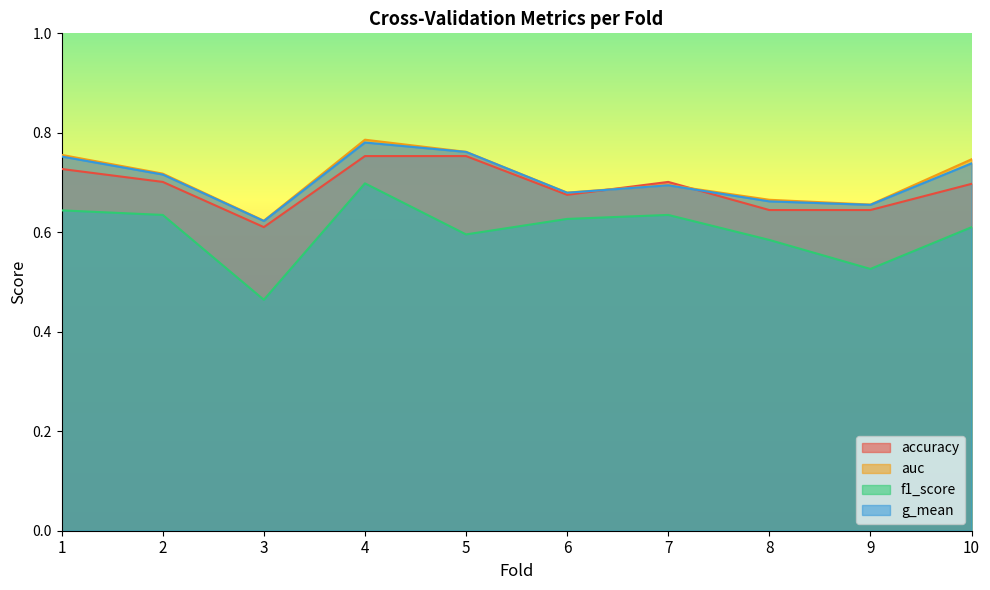

At which category is the sum across all series the highest?

4